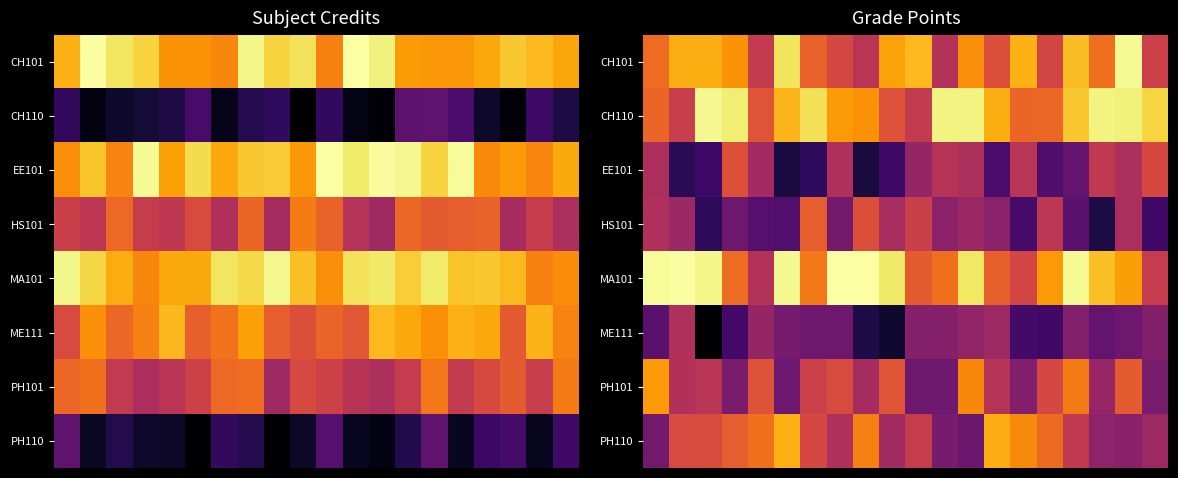

Count the number of categories in the chart.

20